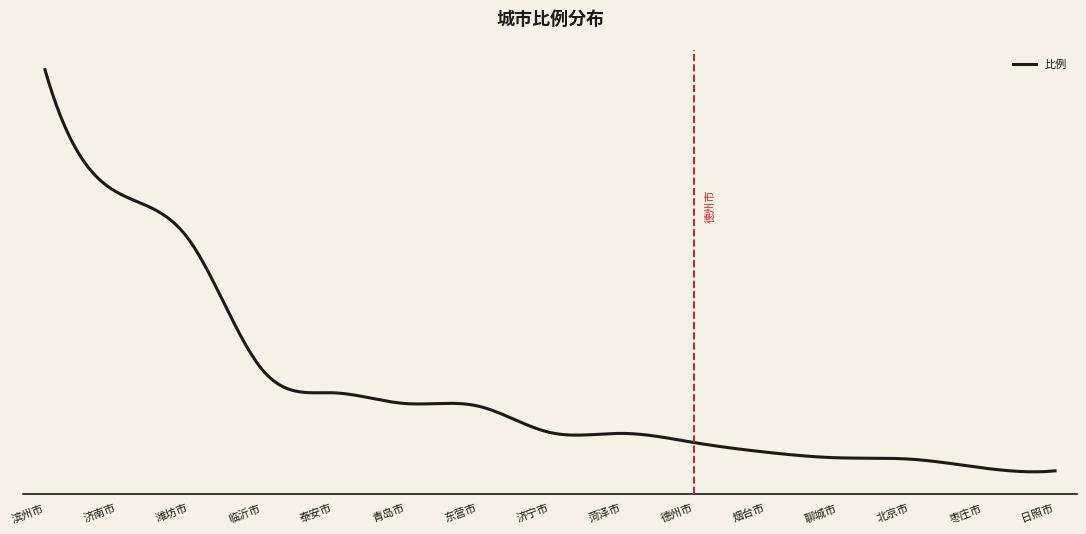

What is the label of the 1st point from the right?

日照市